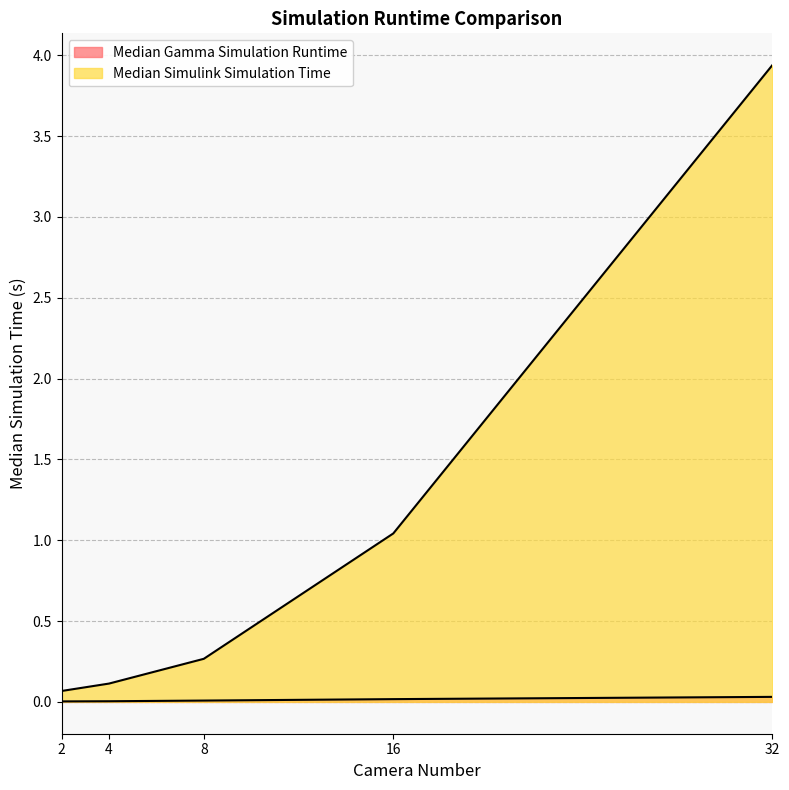

Reading left to right, what are all the values shown in this chart?

Median Gamma Simulation Runtime: 0.0	0.0	0.0	0.0	0.0
Median Simulink Simulation Time: 0.1	0.1	0.3	1.0	3.9